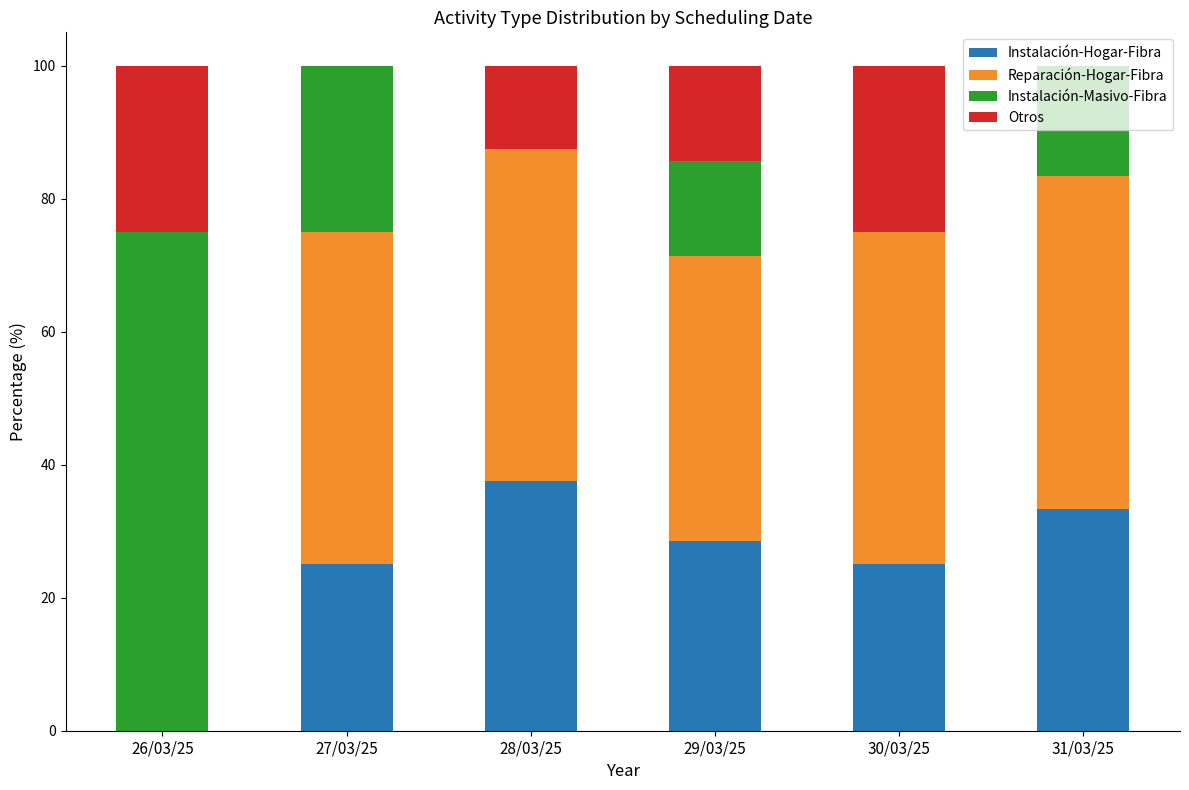

What is the highest value of the Instalación-Hogar-Fibra series?

37.5